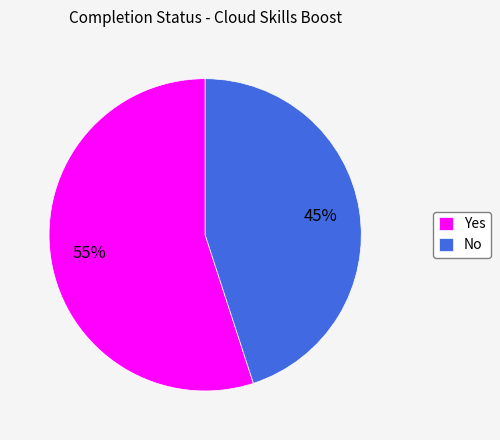

Approximately how many times larger is the value at Yes compared to No?

1.2